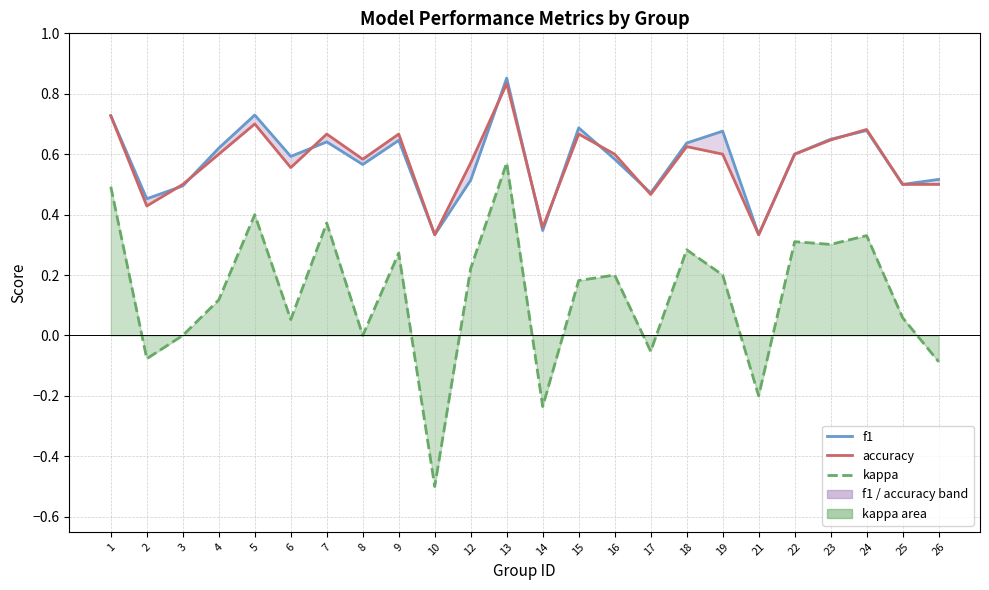

Between 1 and 9, which series saw the biggest shift?

kappa